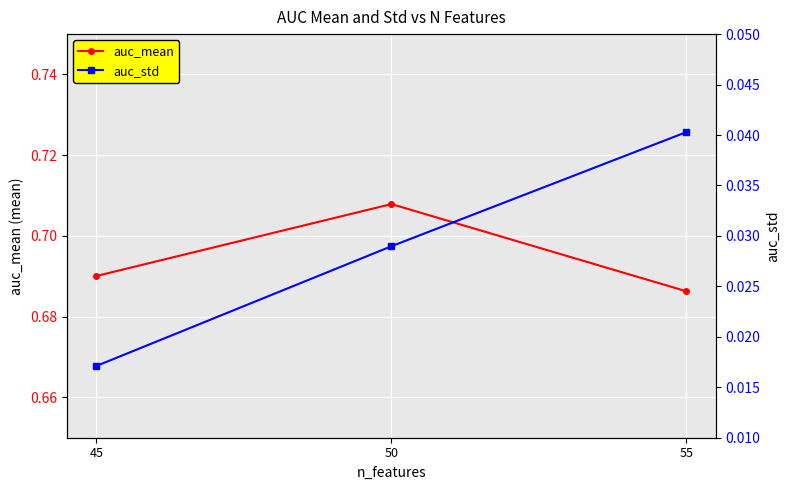

Reading right to left, extract all data points from this chart.

auc_mean: 0.7	0.7	0.7
auc_std: 0.0	0.0	0.0